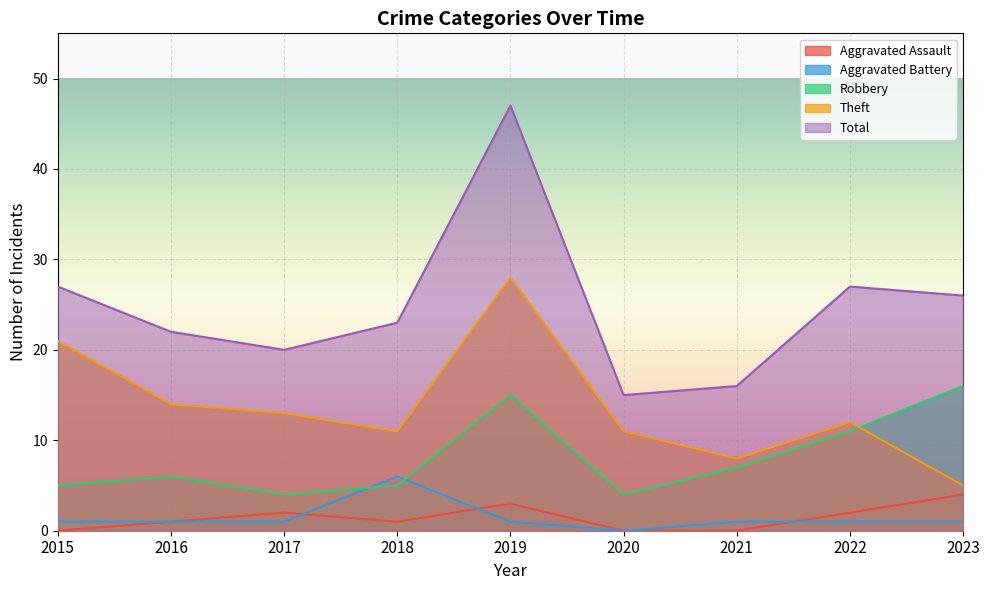

How many times do Robbery and Aggravated Battery cross each other?

2